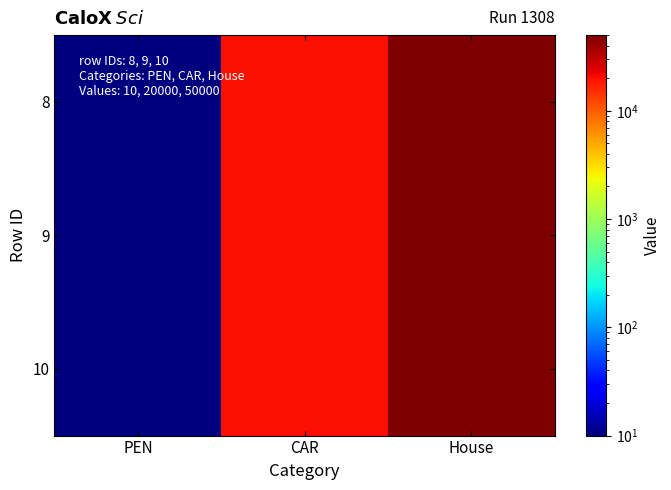

Reading left to right, extract all data points from this chart.

8: PEN=10	CAR=20000	House=50000
9: PEN=10	CAR=20000	House=50000
10: PEN=10	CAR=20000	House=50000